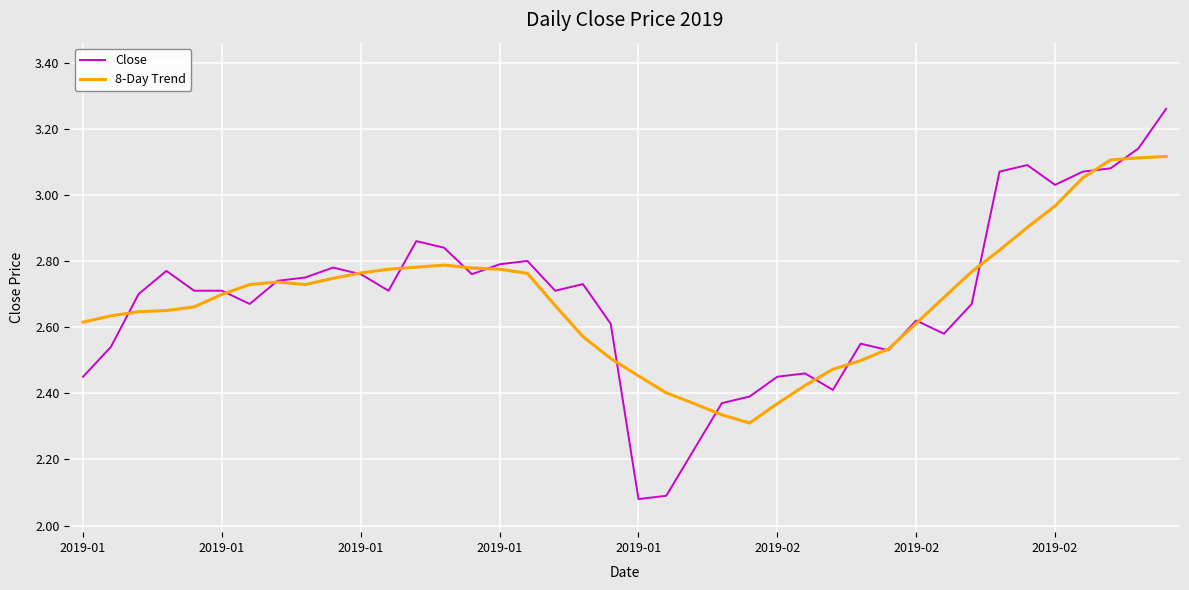

Which series has the largest range (max minus min)?

Close